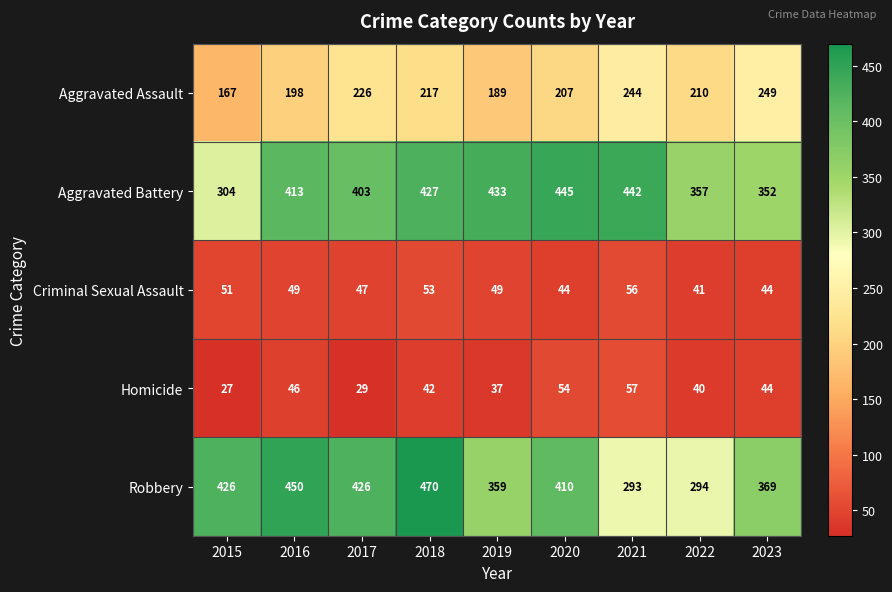

Is it true that Aggravated Battery equals 357 at 2022?

True